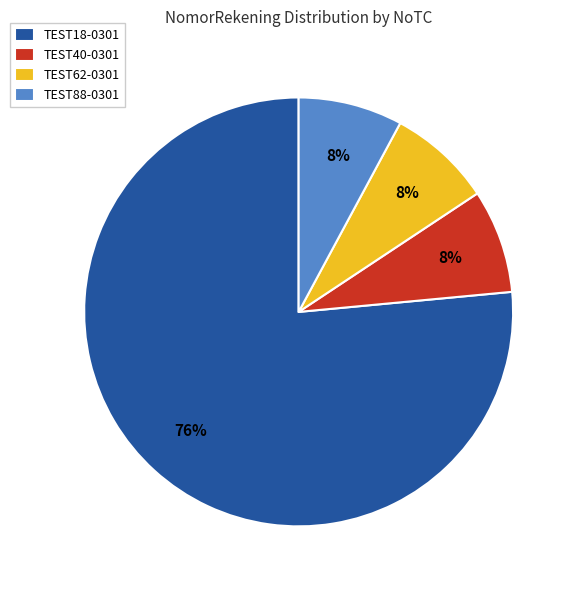

The TEST62-0301 slice represents 21% of the pie. True or false?

False